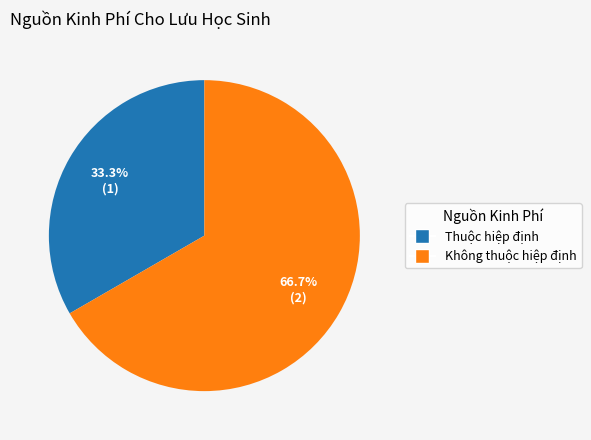

Approximately how many times larger is the value at Không thuộc hiệp định compared to Thuộc hiệp định?

2.0